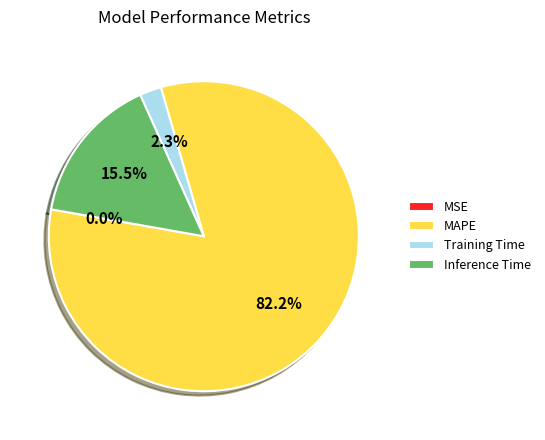

Which category has the biggest portion of the pie?

MAPE